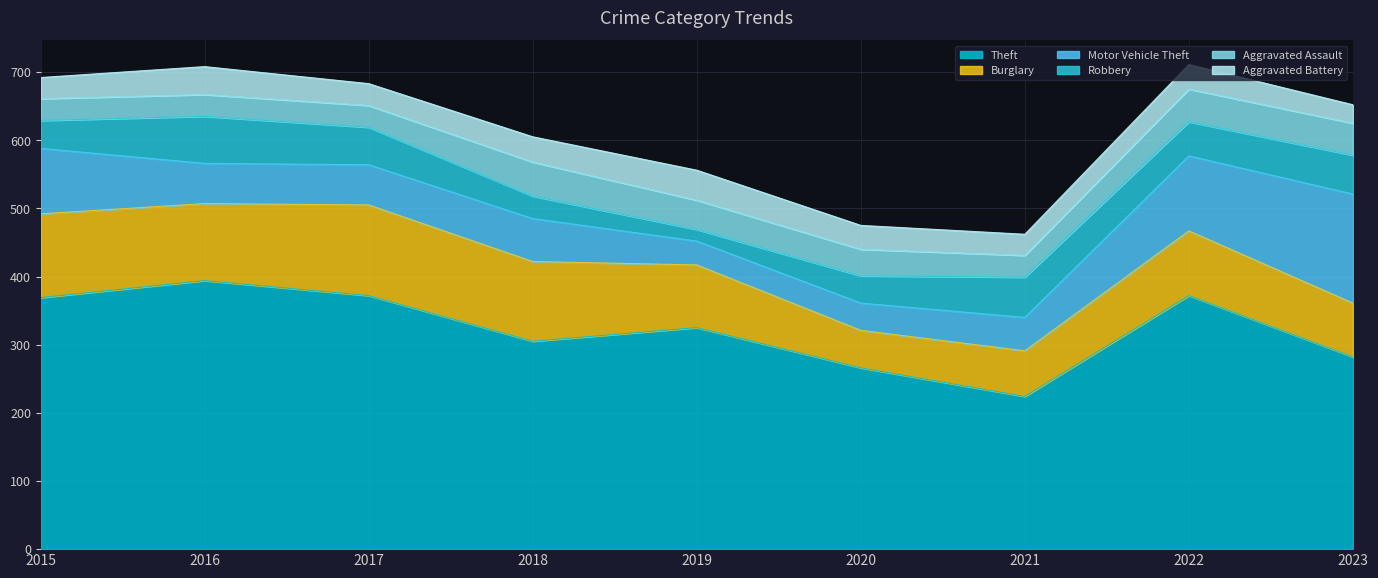

Count the number of data series in this chart.

6